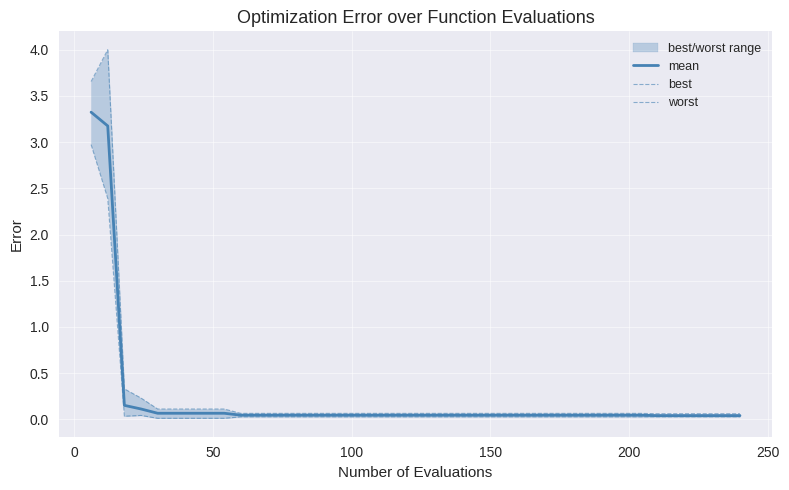

How many data points does each series have?

40